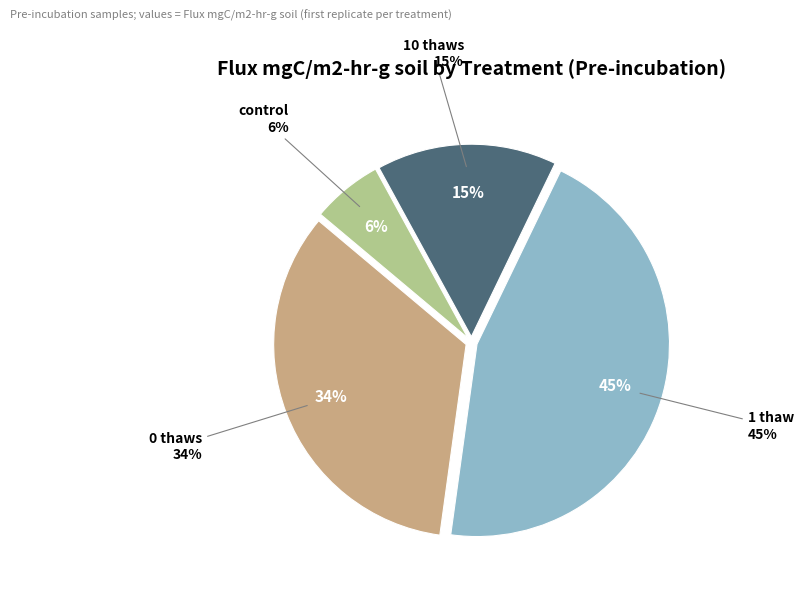

Combined, do 1 thaw and 0 thaws account for over 50%?

Yes